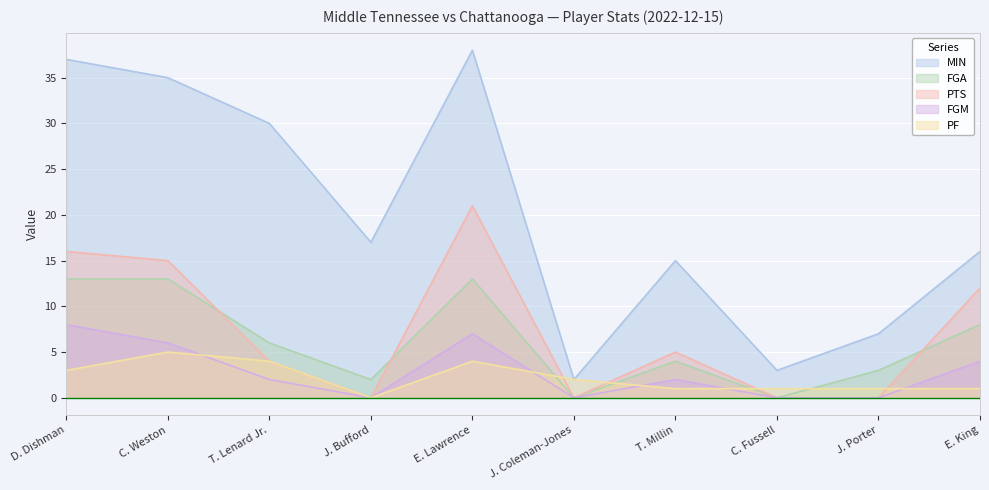

What is the greatest value displayed?

38